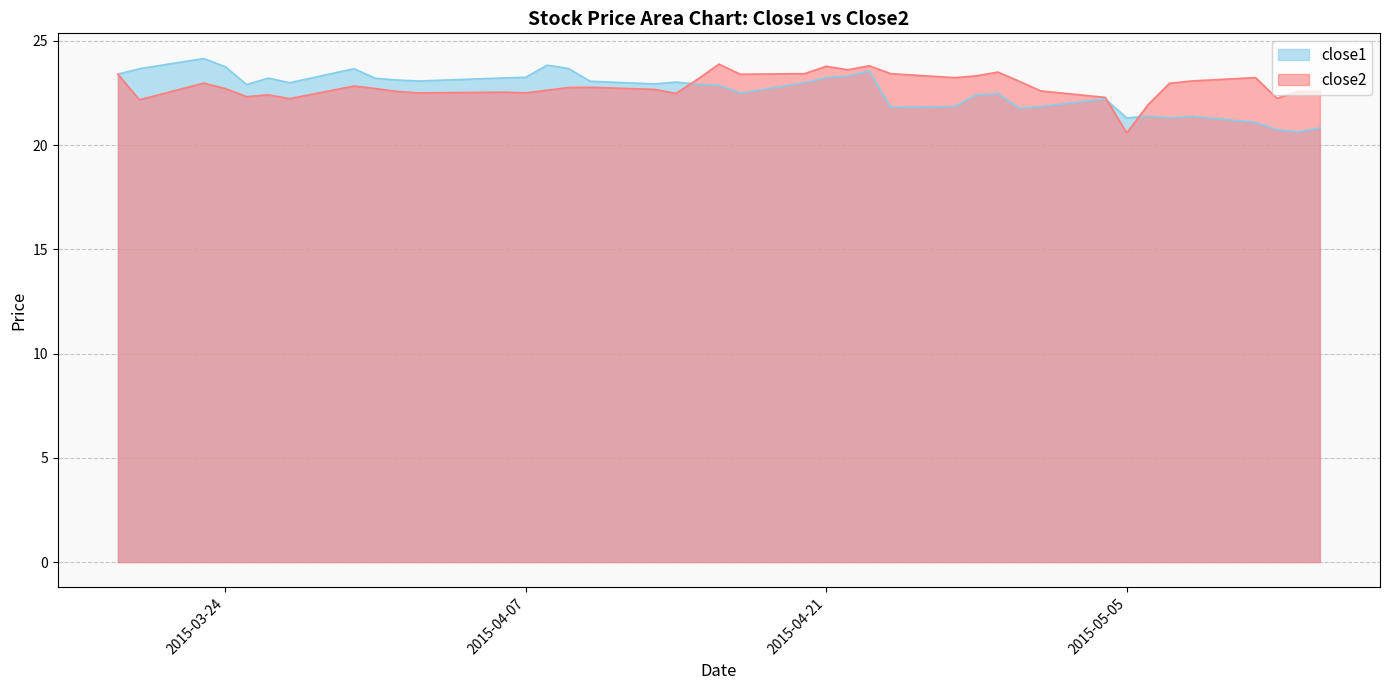

Where does the close2 series first go above 22?

close1